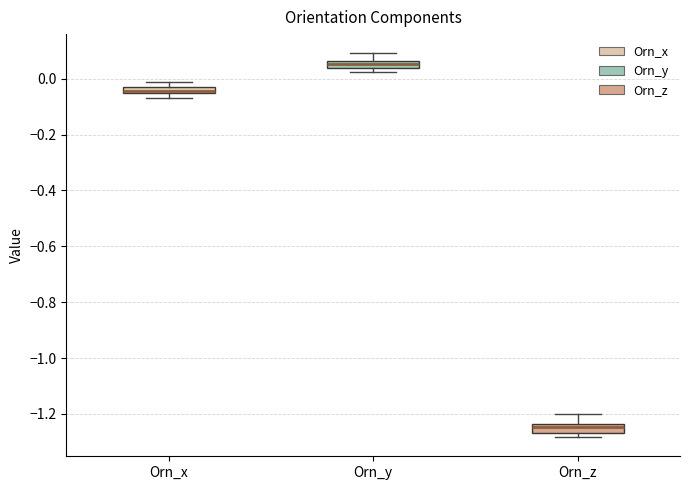

Where is the upper edge of the box for Orn_x on the y-axis? The values are not printed on the chart, so give them approximately, as read against the axis.

-0.04